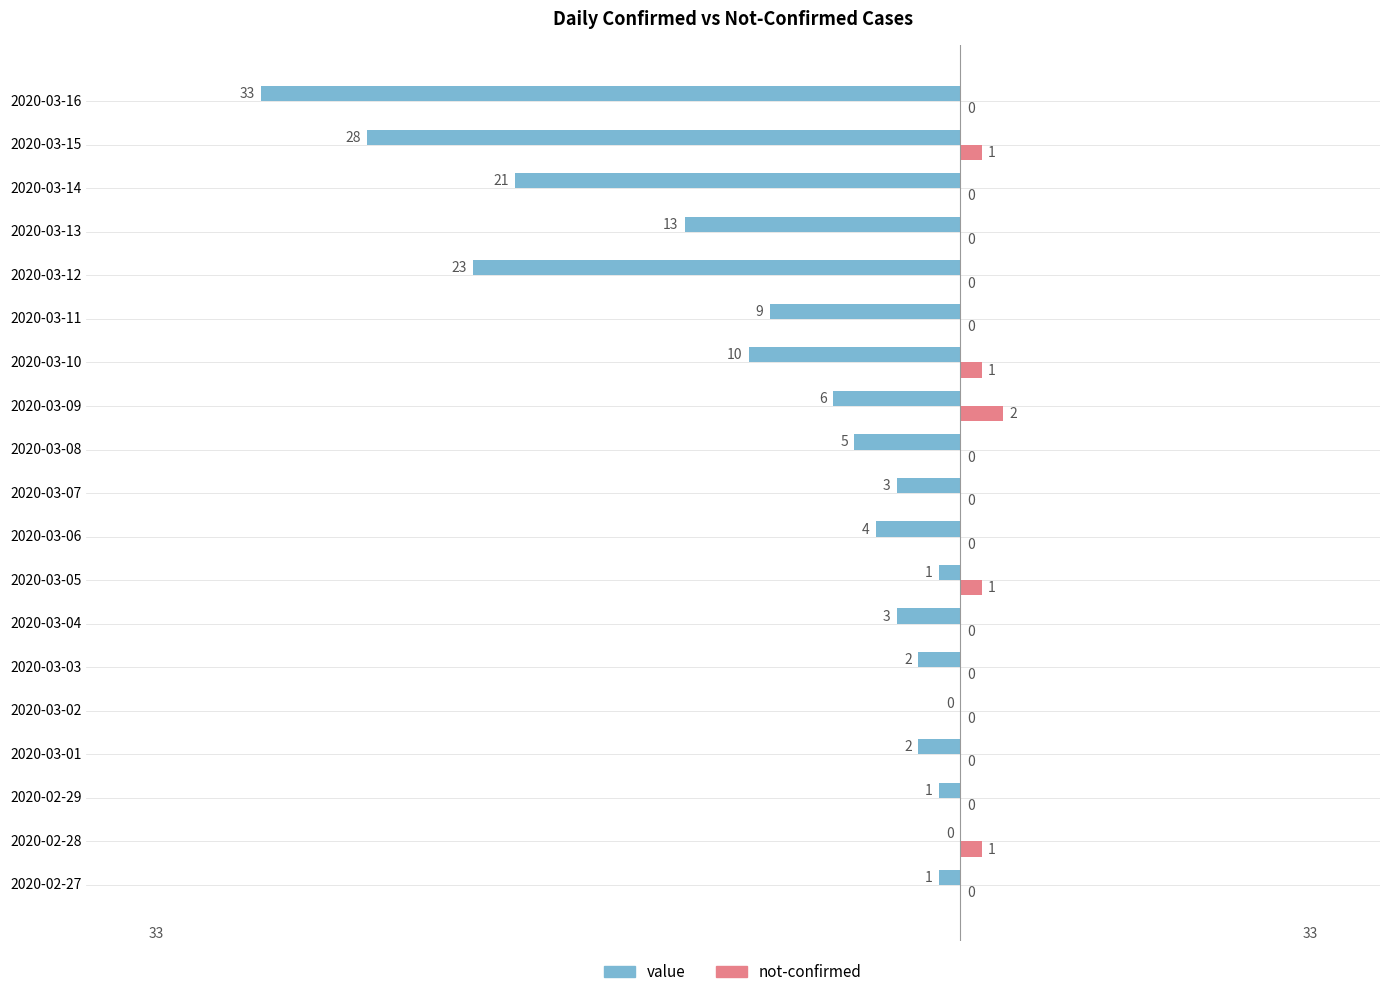

Which series has the largest total across all categories?

not-confirmed